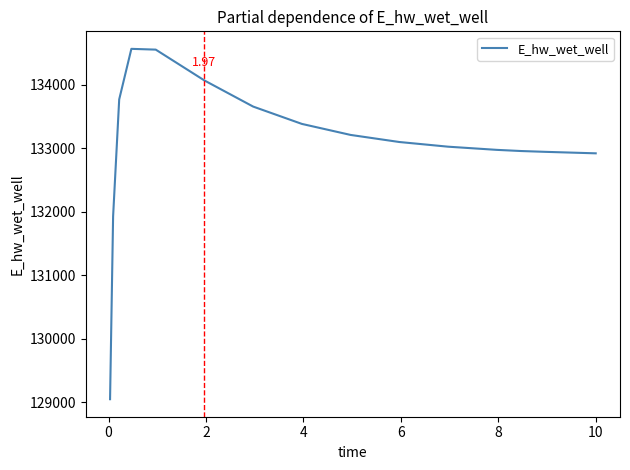

What is the value of the 12th point from the left?

132974.6